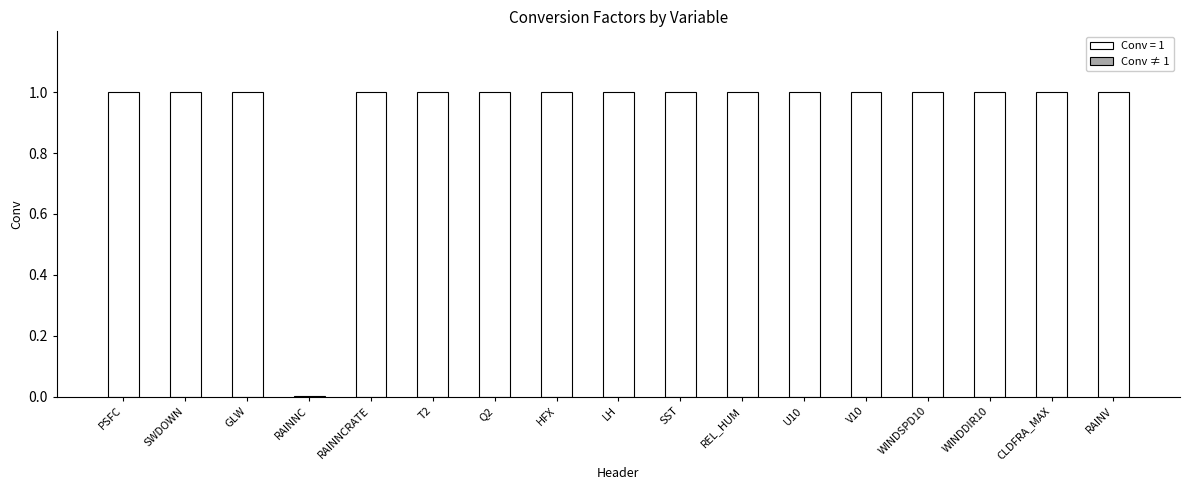

What is the sum of all values?

16.0